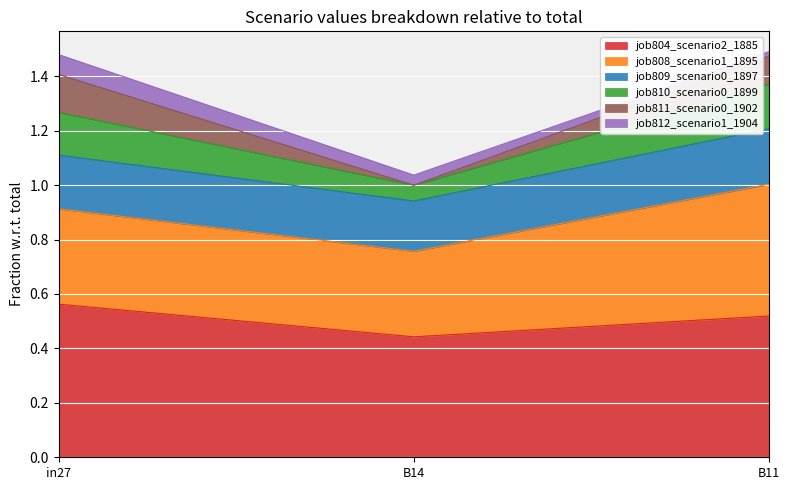

Does the chart display data point markers on the line(s)?

No